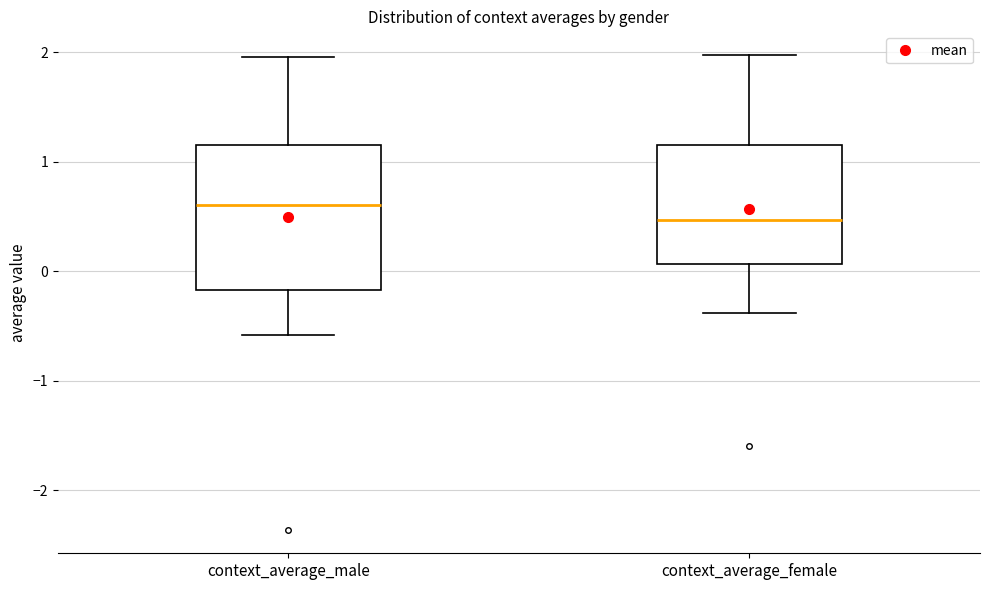

Reading left to right, read every box against the y-axis: the position of its median line, the range the box covers, and the ends of its whiskers. The values are not printed on the chart, so give them approximately, as read against the axis.

context_average_male: median 0.6, box -0.2 to 1.2, whiskers -0.6 to 2.0
context_average_female: median 0.5, box 0.1 to 1.2, whiskers -0.4 to 2.0